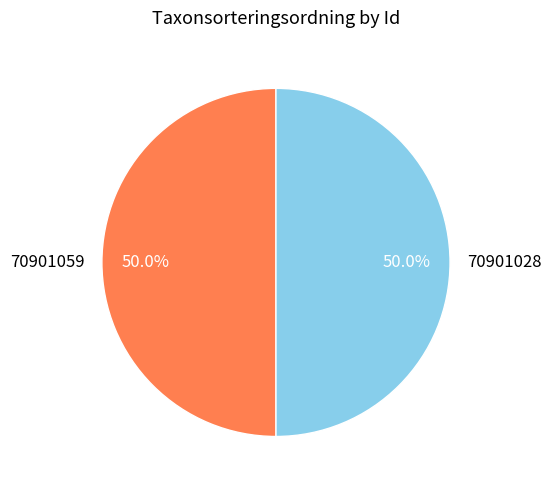

What percentage is NOT represented by 70901028?

50.0%